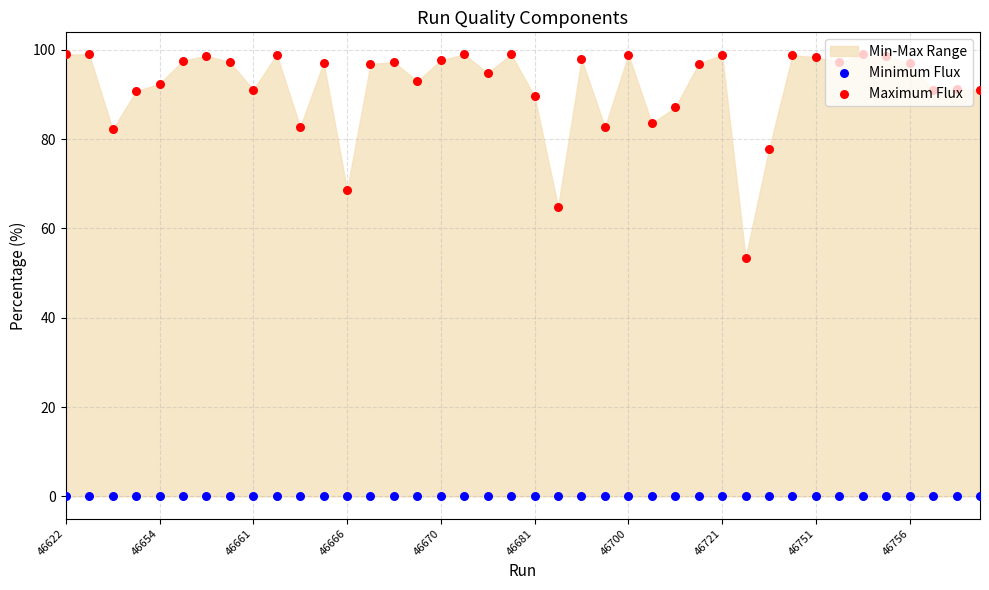

Which series has the largest total across all categories?

Maximum Flux